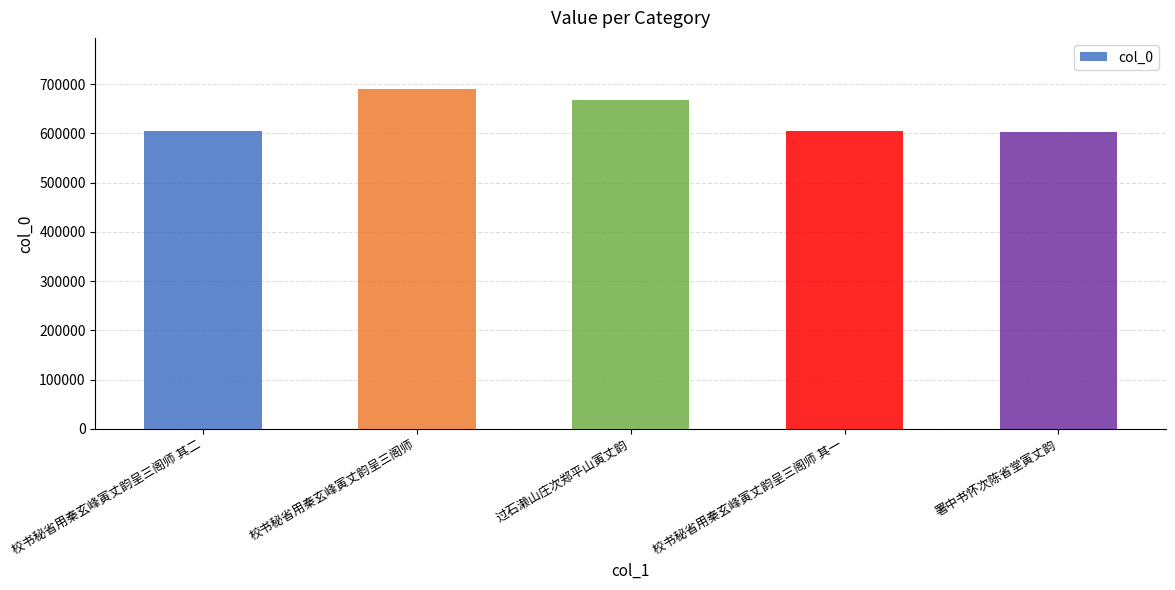

How many categories are shown in the chart?

5